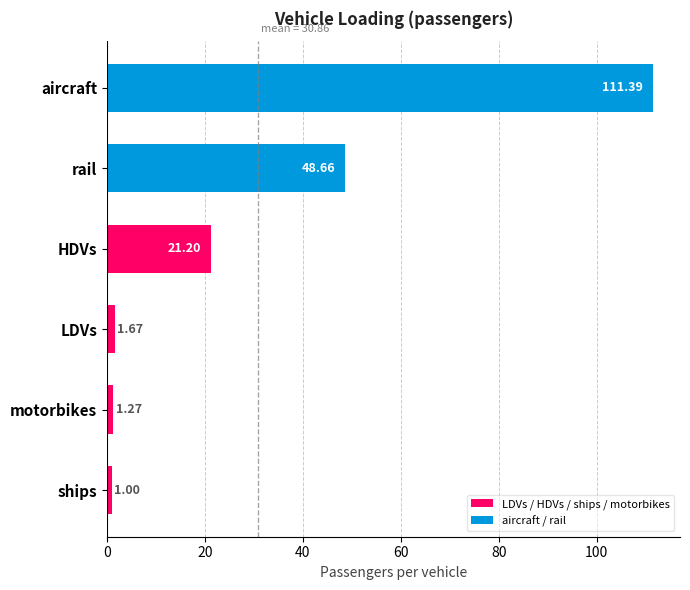

Between ships and rail, which is larger?

rail